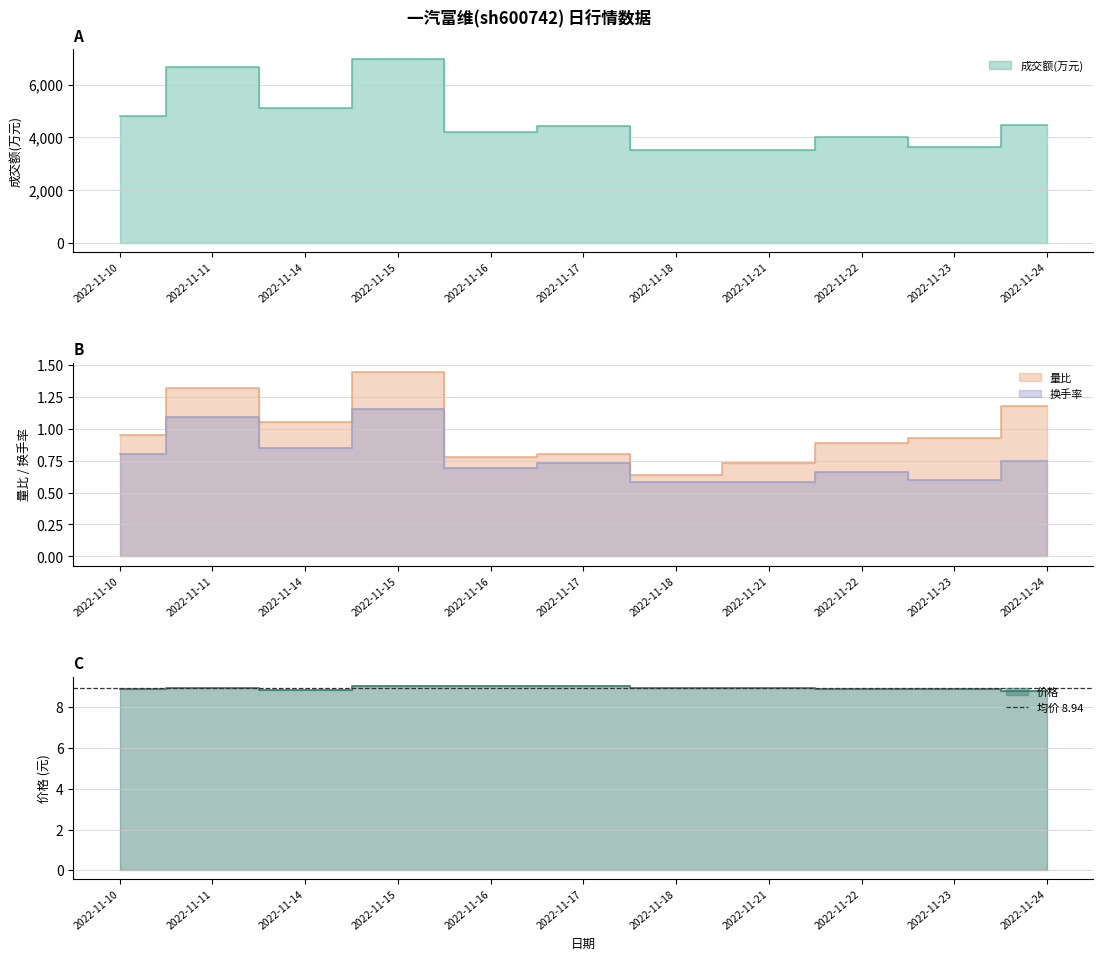

The value of 价格 at 2022-11-23 is 14.4. True or false?

False